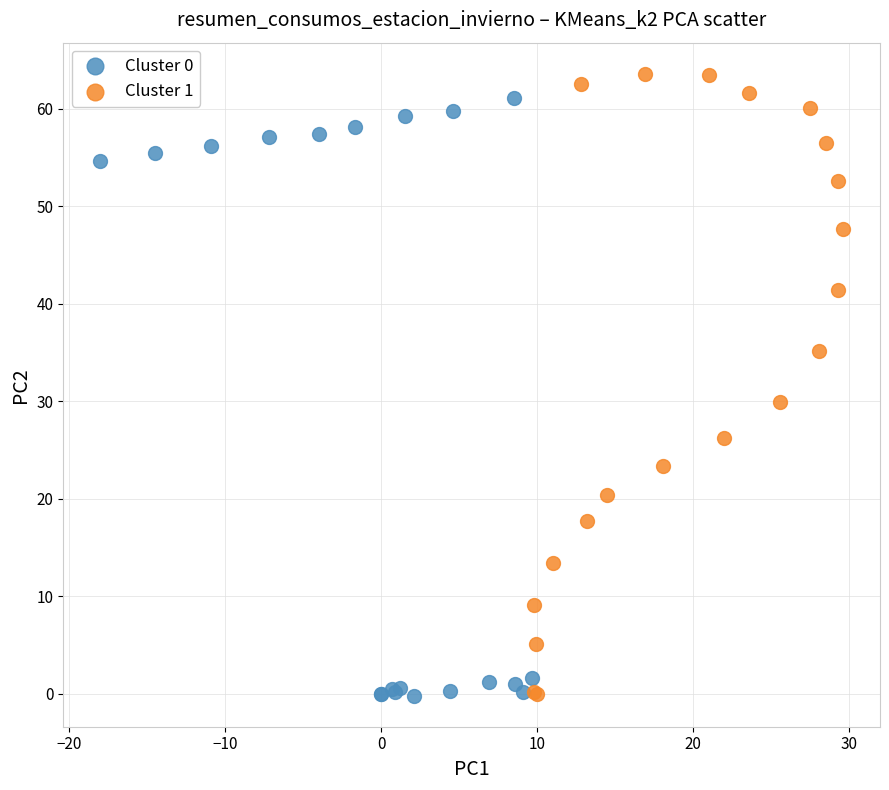

Which series reaches the maximum Y coordinate?

Cluster 1